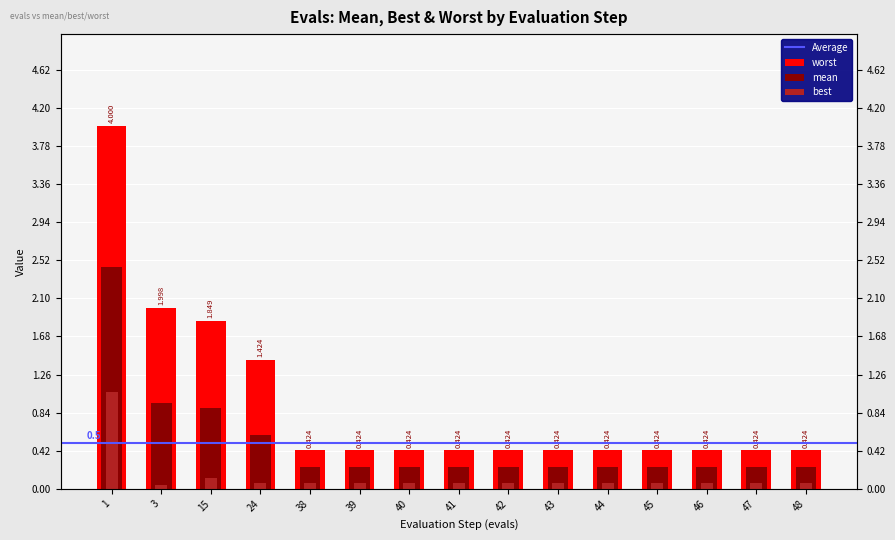

Reading left to right, list all the values displayed in this chart.

mean: 1=2.4	3=0.9	15=0.9	24=0.6	38=0.2	39=0.2	40=0.2	41=0.2	42=0.2	43=0.2	44=0.2	45=0.2	46=0.2	47=0.2	48=0.2
best: 1=1.1	3=0.0	15=0.1	24=0.1	38=0.1	39=0.1	40=0.1	41=0.1	42=0.1	43=0.1	44=0.1	45=0.1	46=0.1	47=0.1	48=0.1
worst: 1=4.0	3=2.0	15=1.8	24=1.4	38=0.4	39=0.4	40=0.4	41=0.4	42=0.4	43=0.4	44=0.4	45=0.4	46=0.4	47=0.4	48=0.4